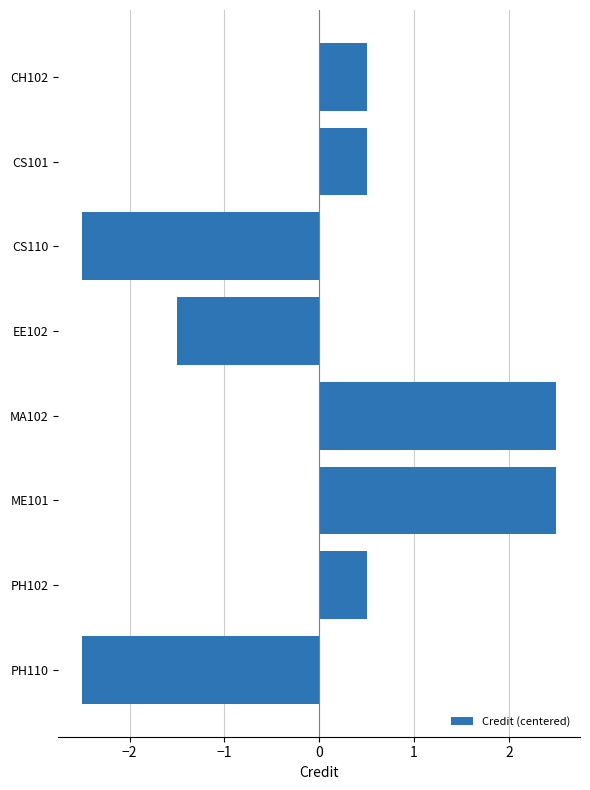

What position from the top is CS110?

3